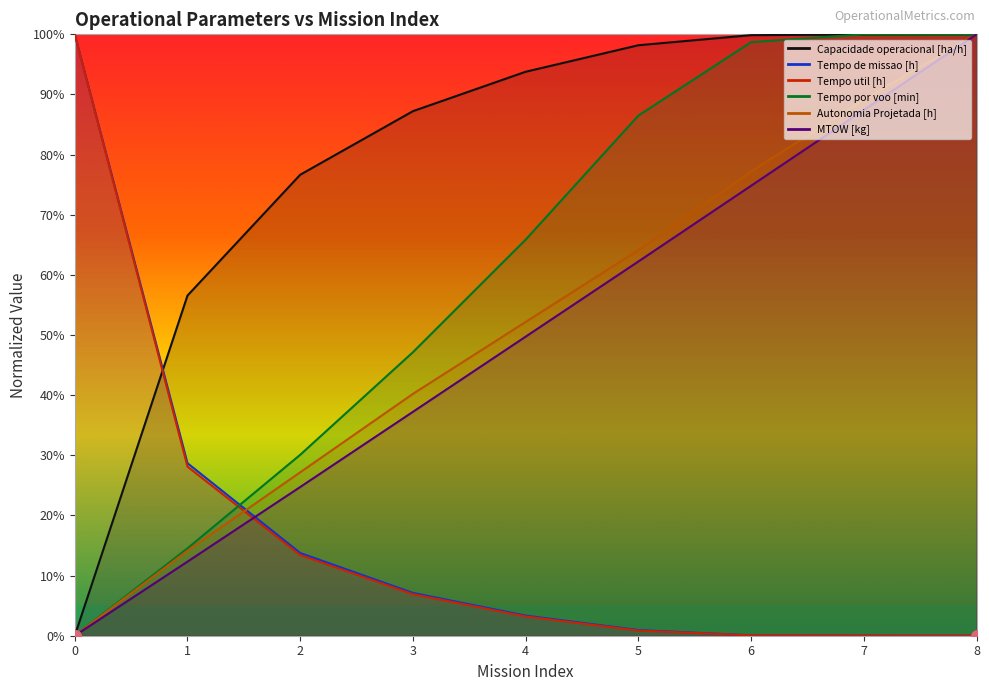

Between 7 and 3, which is larger?

7